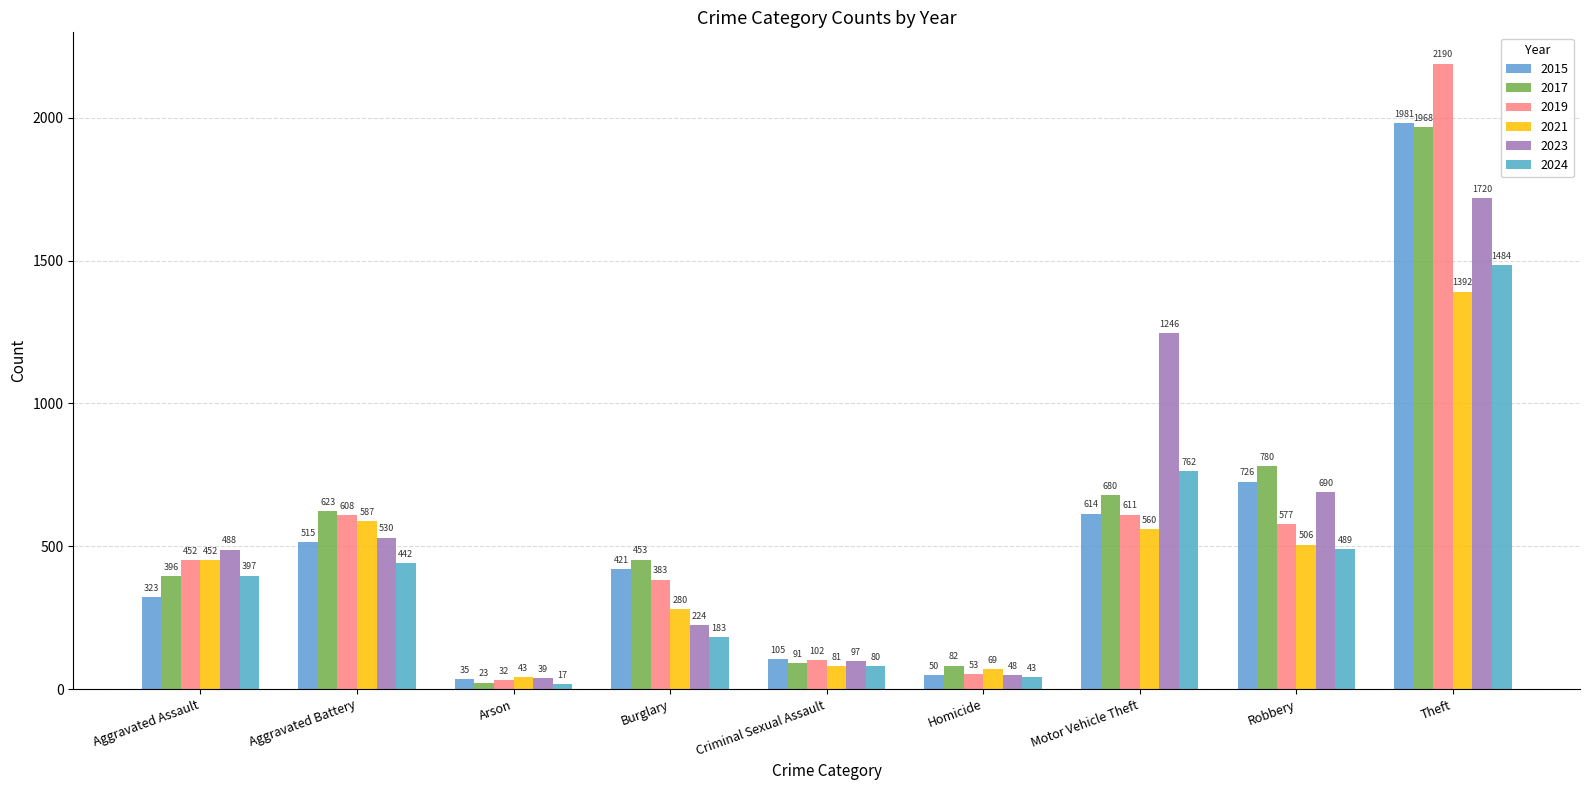

What is the sum of the 2021 values at Criminal Sexual Assault and Arson?

124